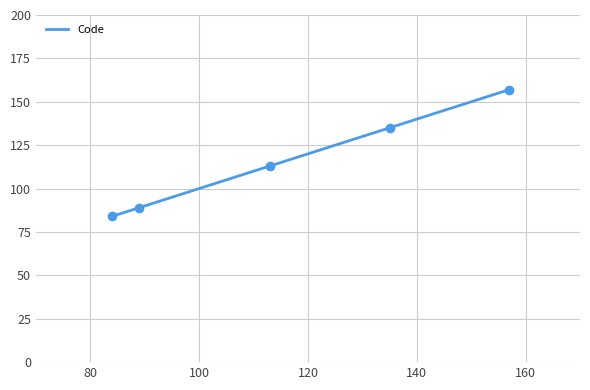

What is the lowest value of the Code series?

84